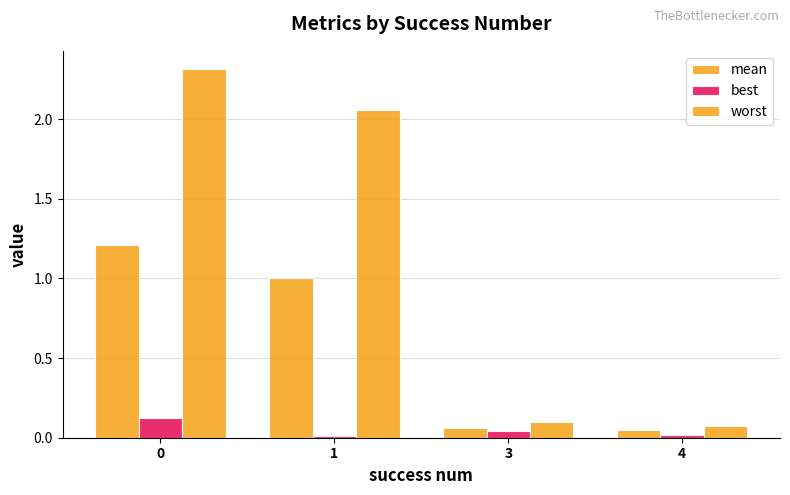

Which series changed the most between 1 and 3?

worst